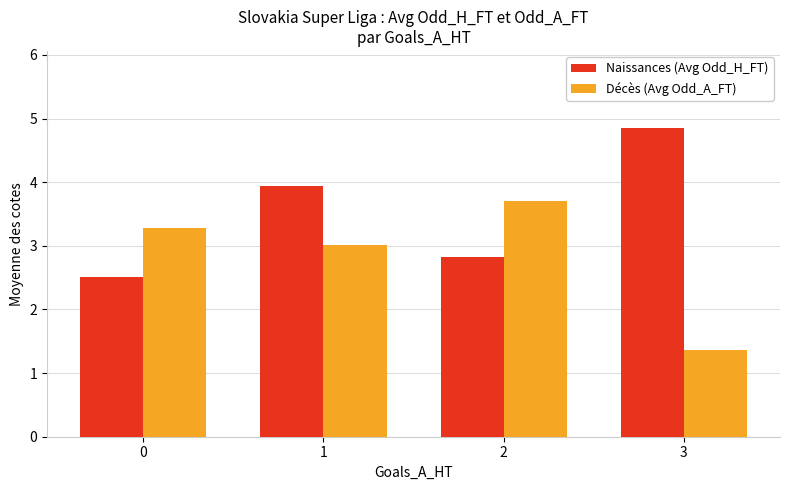

Rank the series by their maximum value, from lowest to highest.

Décès (Avg Odd_A_FT), Naissances (Avg Odd_H_FT)